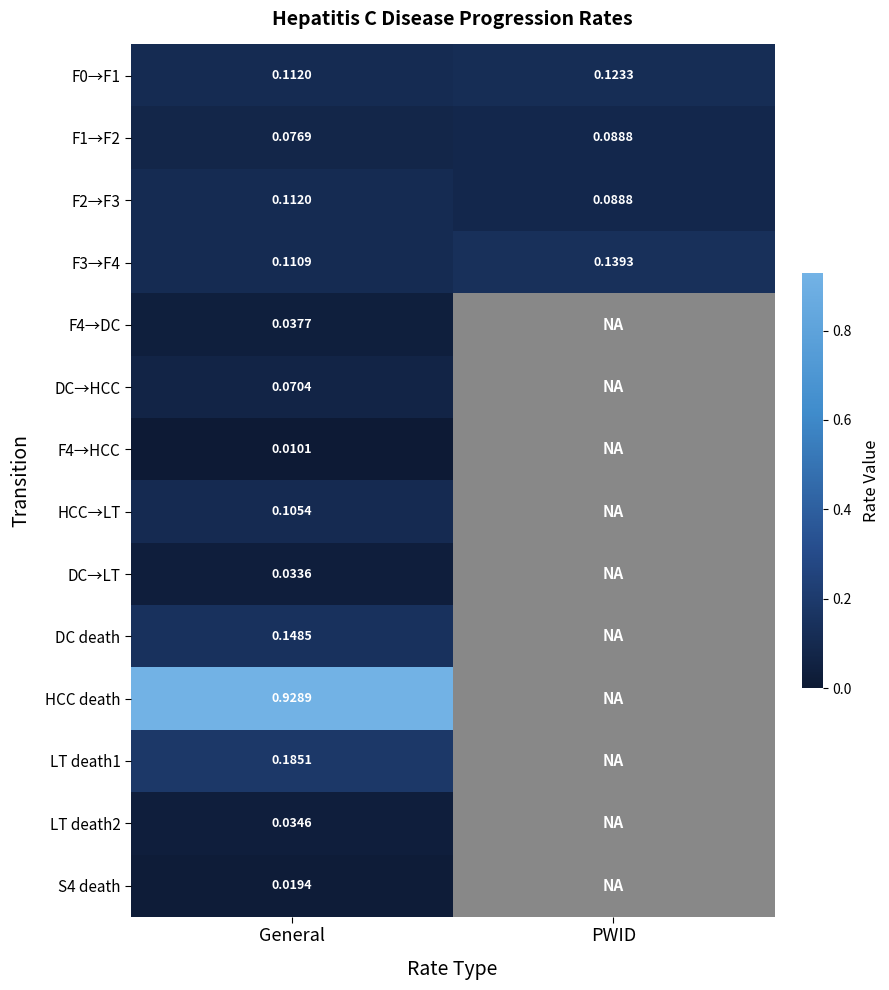

Is the value of F2→F3 at General greater than the value of F3→F4 at General?

Yes